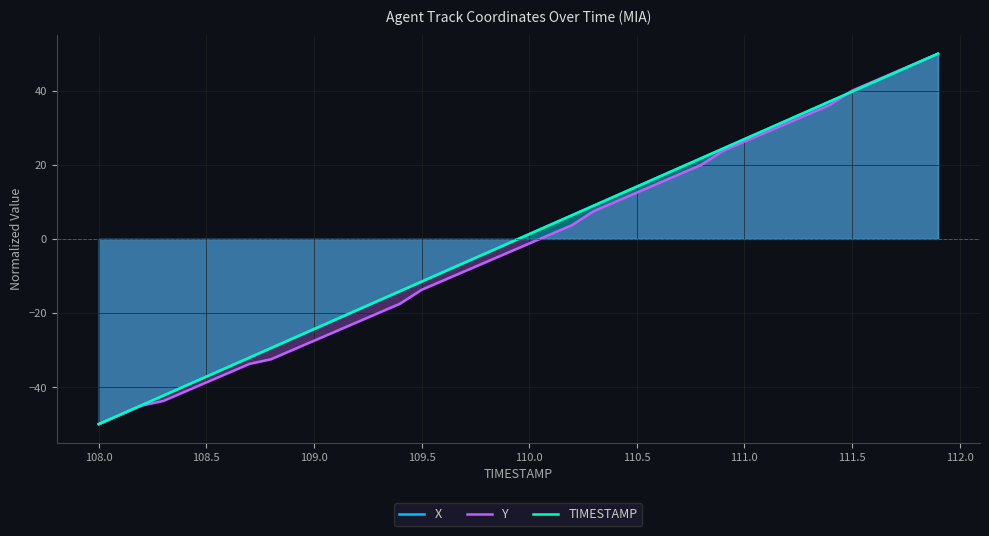

Which series has the widest spread of values?

X